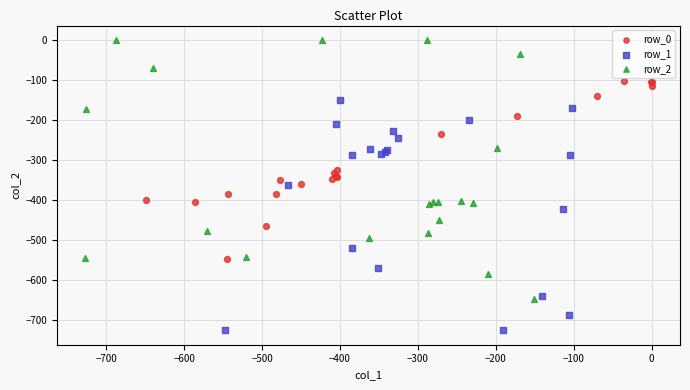

Which series contains the lowest Y value?

row_1